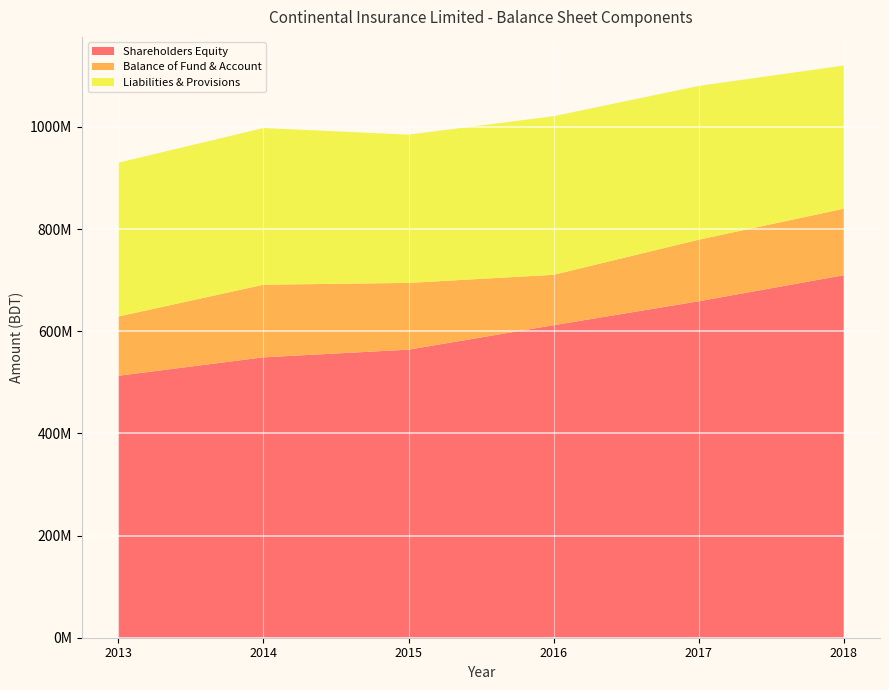

Reading left to right, list all the values displayed in this chart.

Shareholders Equity: 2013=512807913	2014=548853493	2015=563915793	2016=611727343	2017=658594992	2018=709573885
Balance of Fund & Account: 2013=115937790	2014=142130897	2015=130658402	2016=98674759	2017=120518991	2018=130207373
Liabilities & Provisions: 2013=301177984	2014=306736776	2015=290169640	2016=310455204	2017=301048523	2018=280316245